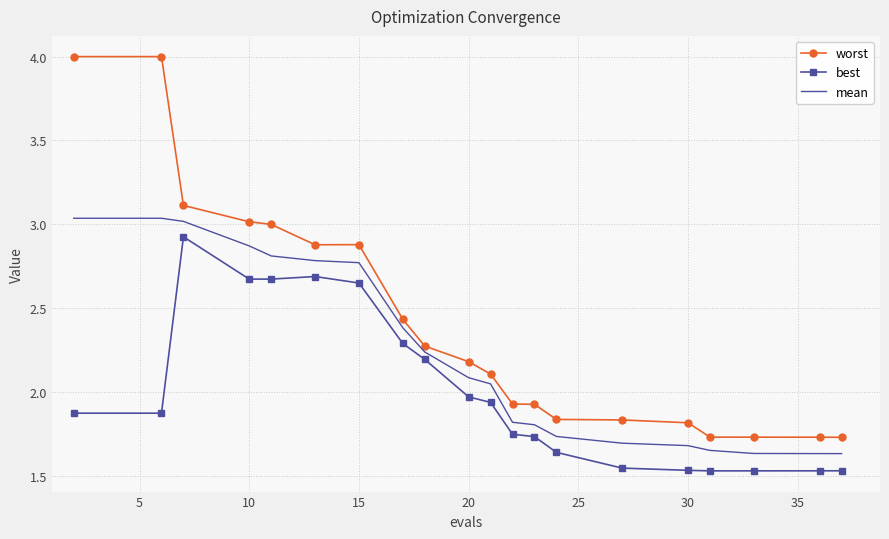

What is the difference between the maximum and minimum values in the worst series?

2.3